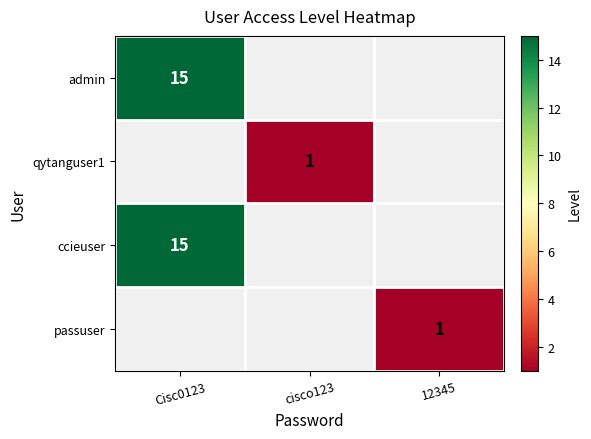

Between 12345 and Cisc0123, which is larger?

Cisc0123